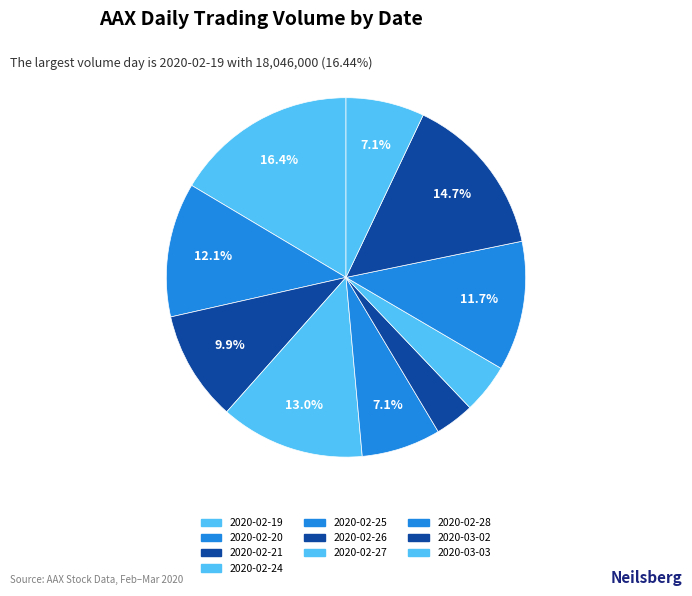

Does 2020-03-02 represent more than half of the total?

No